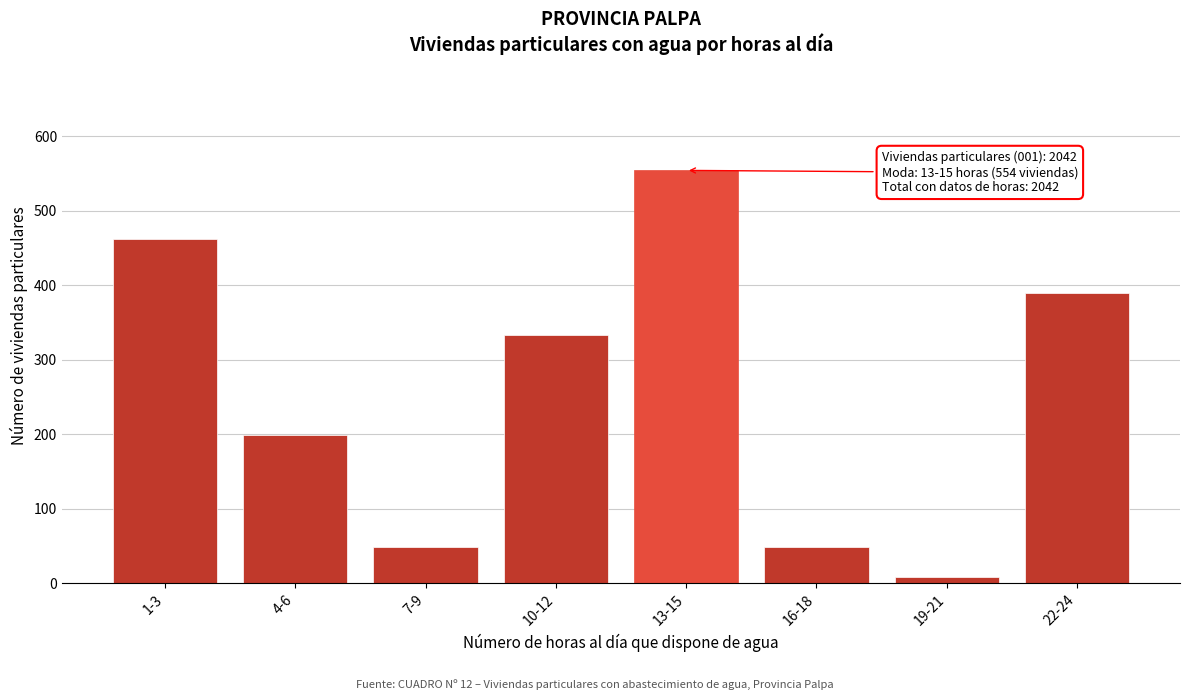

What is the greatest value displayed?

554